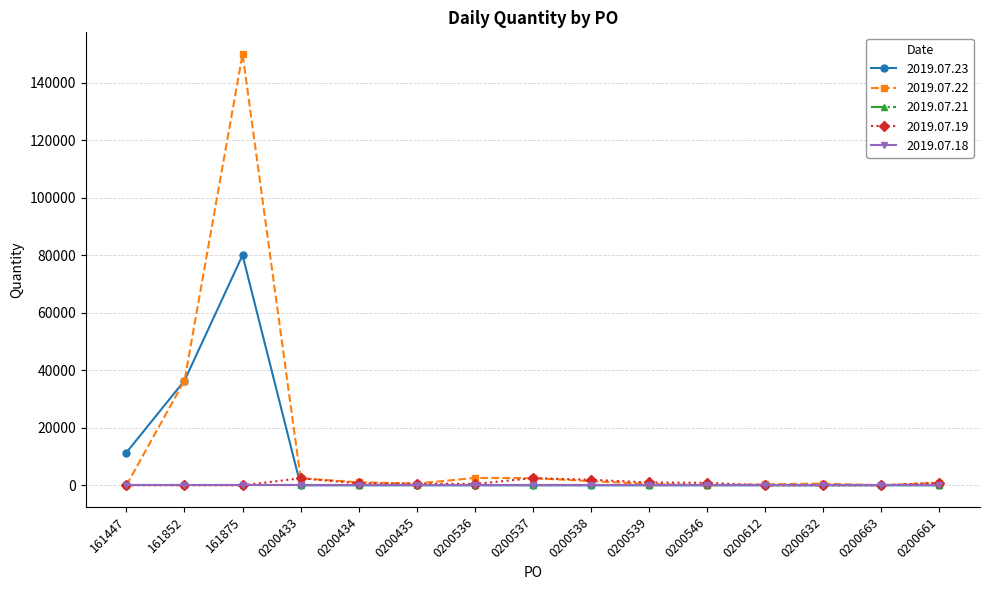

Where is the first local maximum for 2019.07.22?

161875